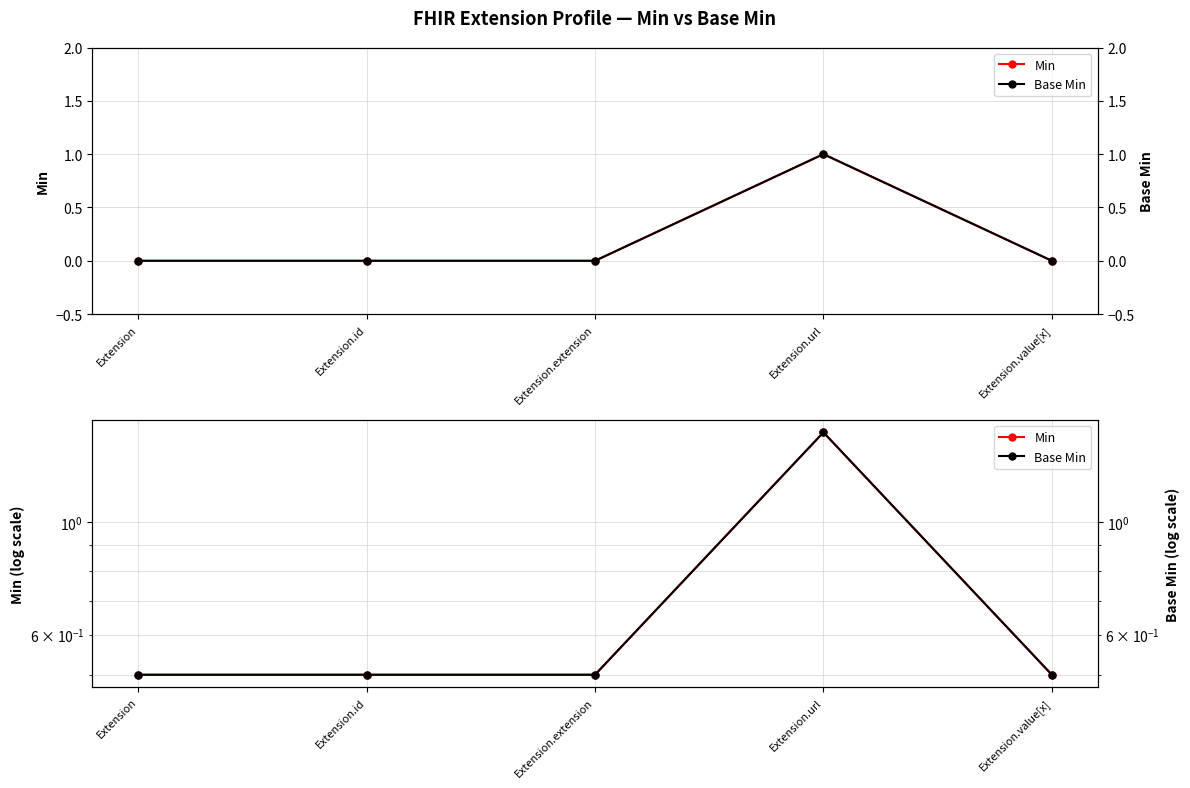

In Base Min, how many points are higher than both neighbors (excluding endpoints)?

1